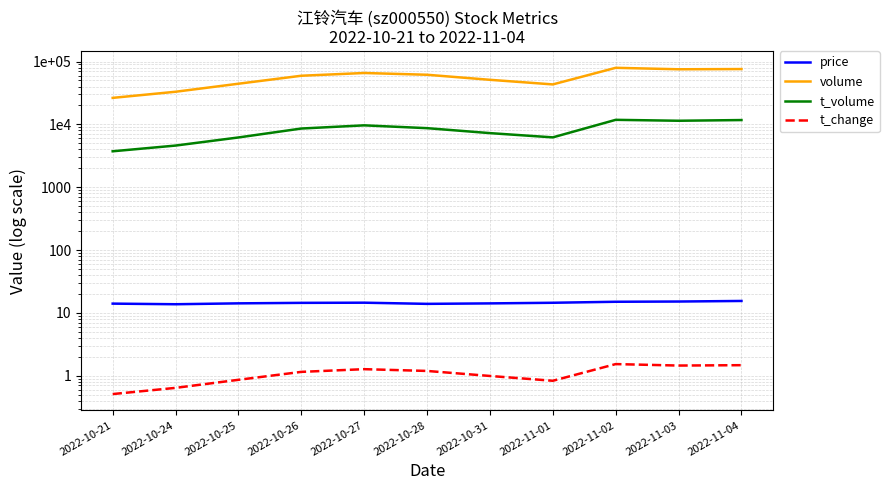

What are all the series names shown in the legend?

price, volume, t_volume, t_change